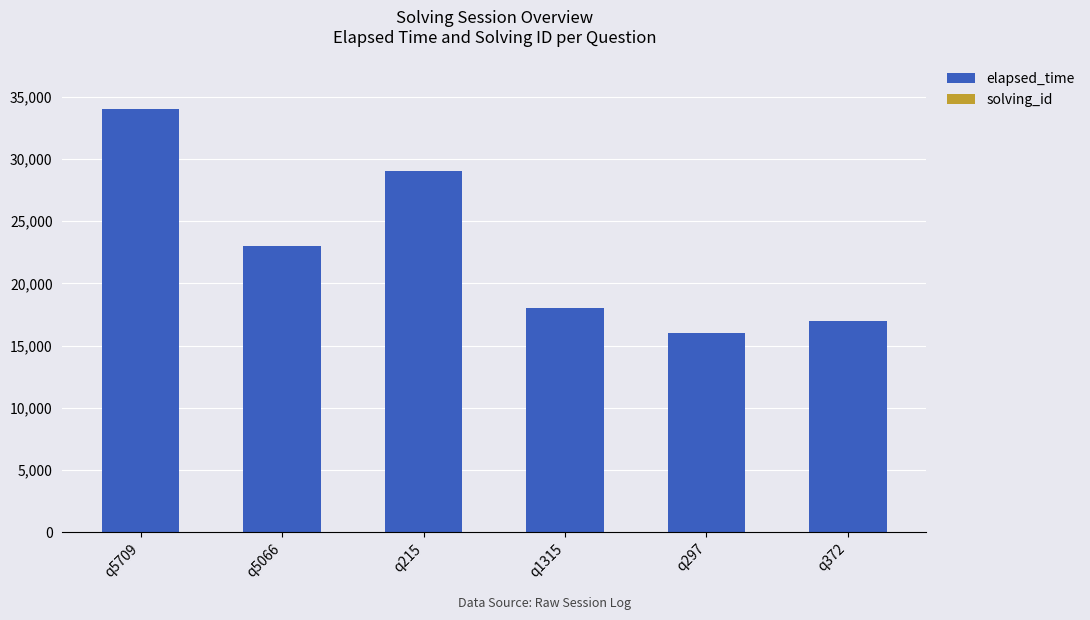

Where is elapsed_time nearest to the value 25000?

q5066